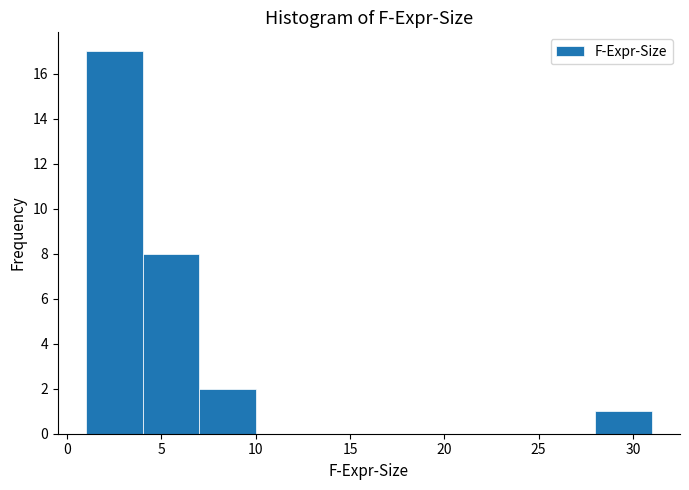

What is the height of the bar covering 7 to 10 on the x-axis? The values are not printed on the chart, so give them approximately, as read against the axis.

2